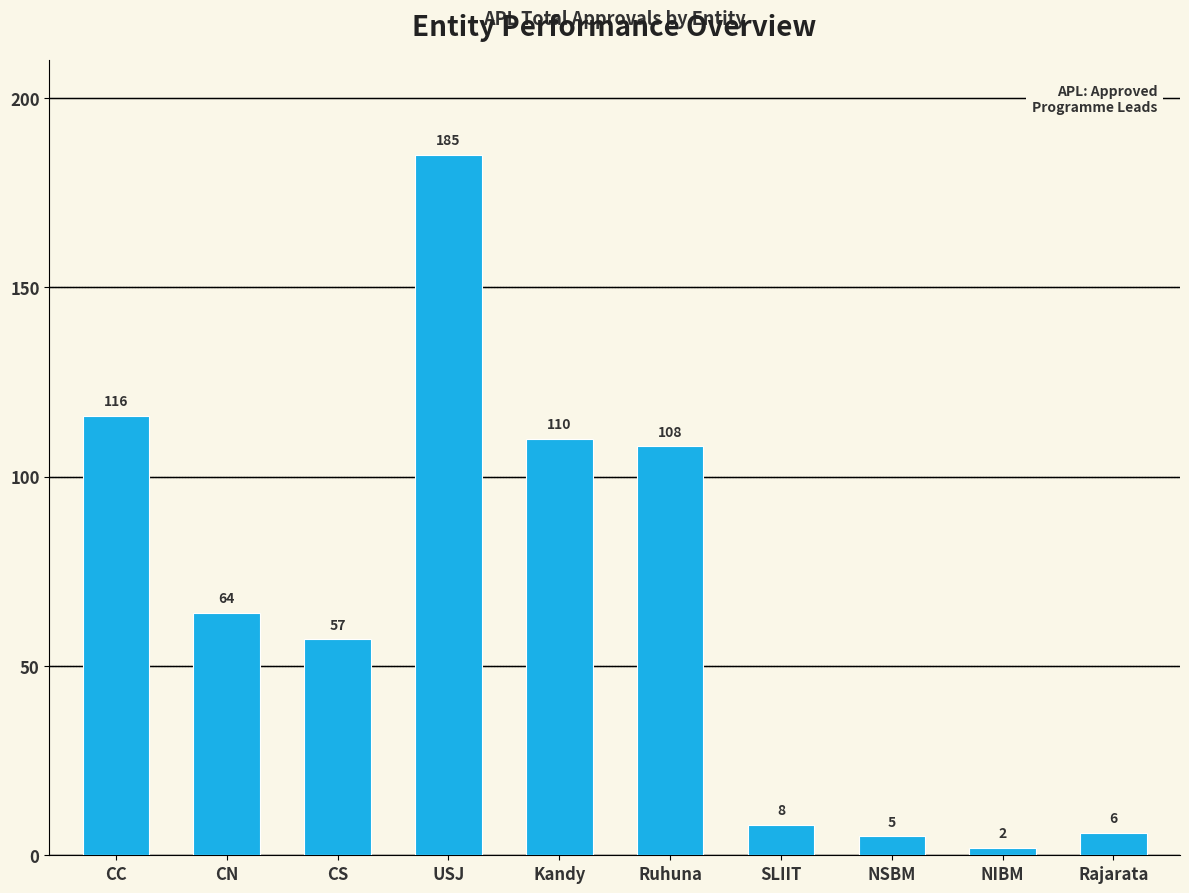

Which has a higher value, USJ or SLIIT?

USJ